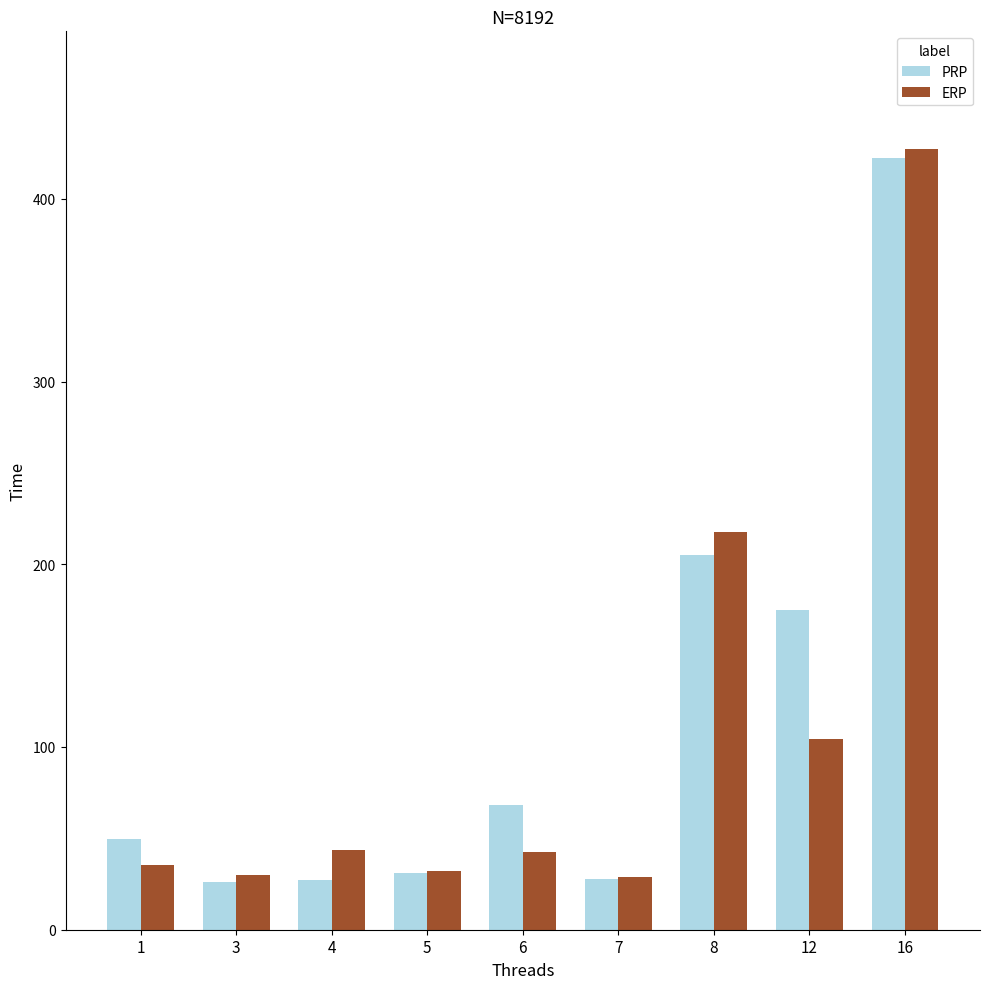

Which series has the largest total across all categories?

PRP